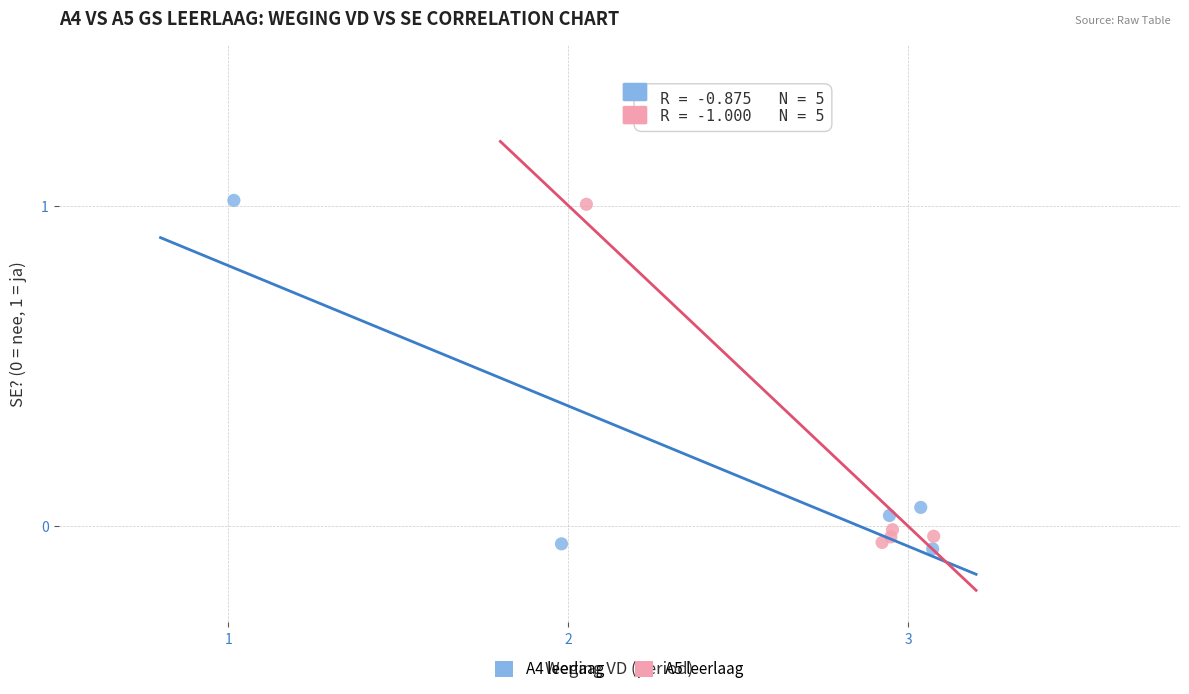

Which series has the widest spread of Y values?

A4 leerlaag